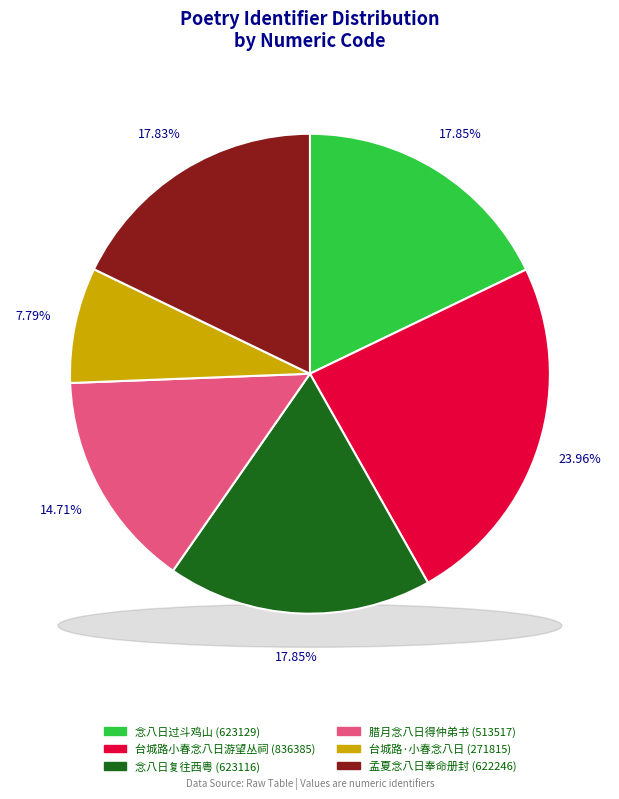

Does any single category account for the majority?

No